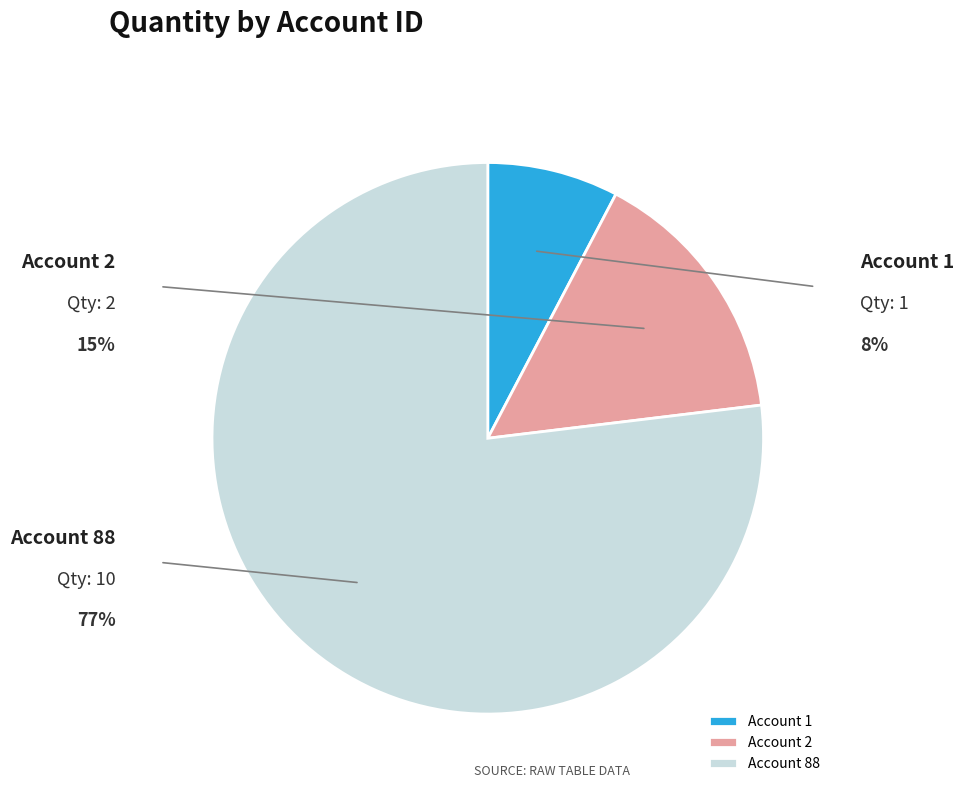

Is there any slice that represents more than half of the pie?

Yes